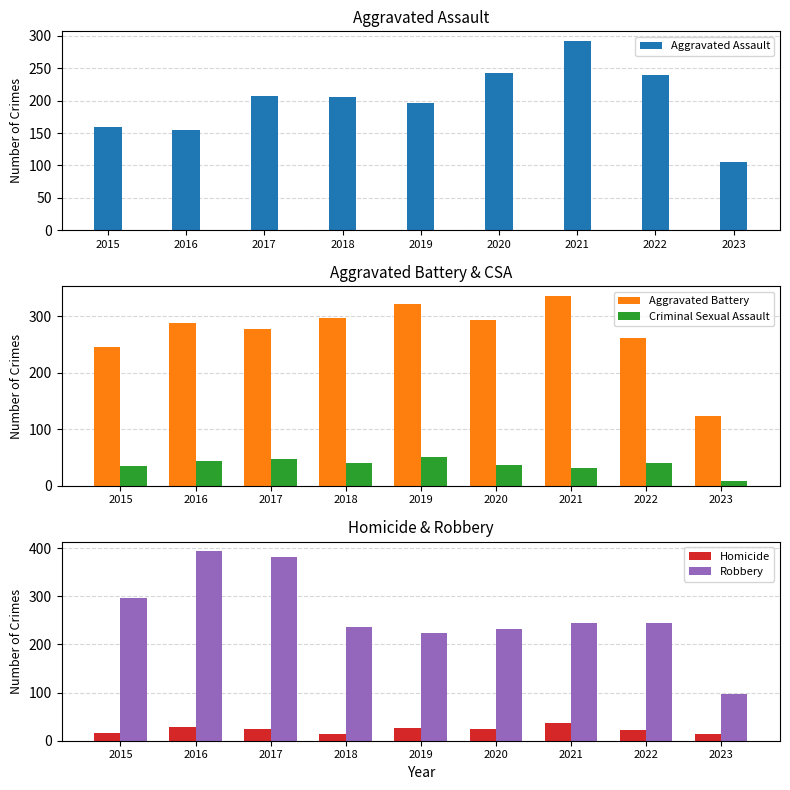

At how many categories does at least one series exceed 283?

7